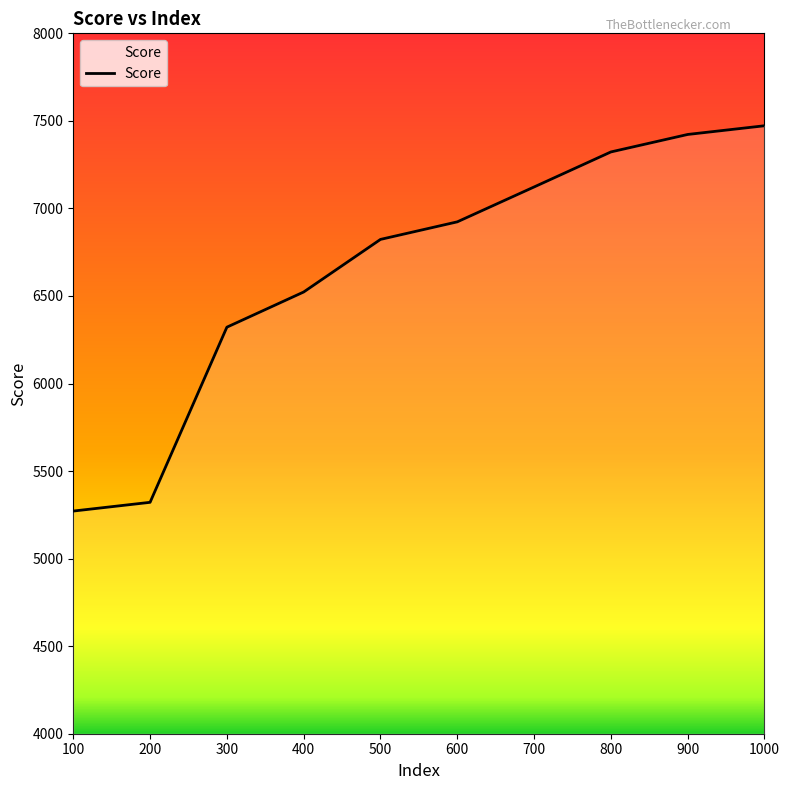

What is the sum of all values?

66523.8